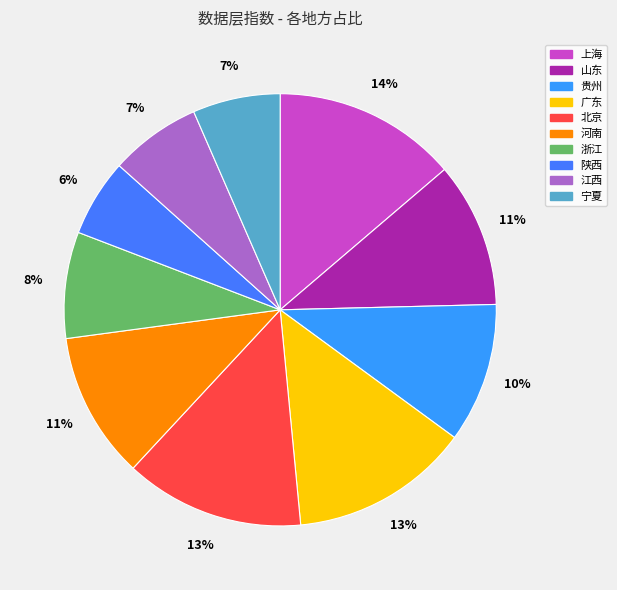

How many segments does this pie chart have?

10